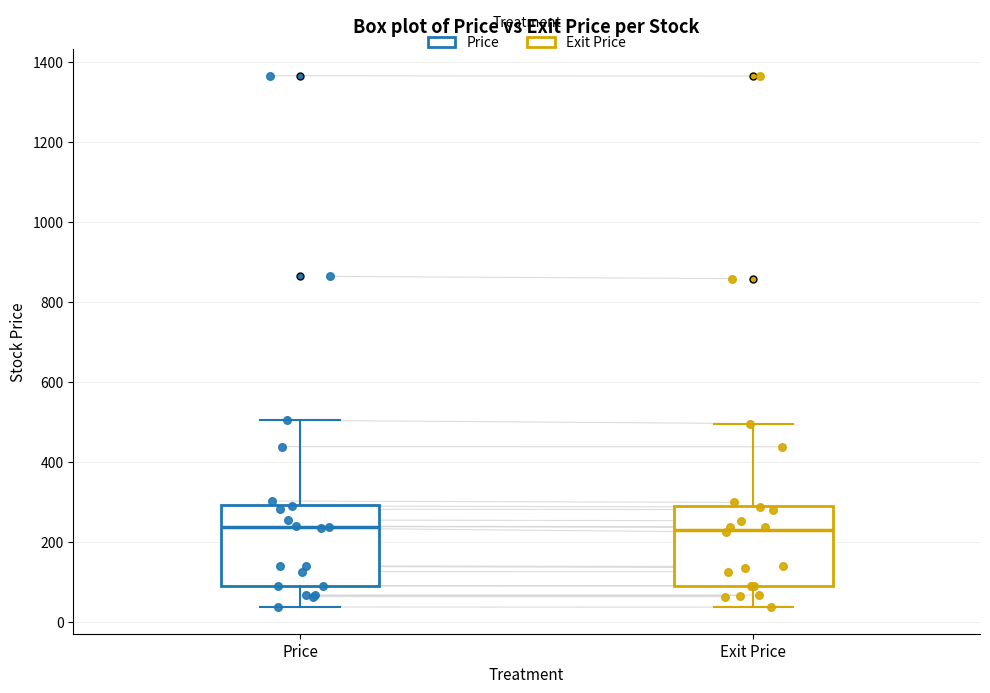

Reading left to right, read every box against the y-axis: the position of its median line, the range the box covers, and the ends of its whiskers. The values are not printed on the chart, so give them approximately, as read against the axis.

Price: median 240, box 100 to 300, whiskers 40 to 500
Exit Price: median 240, box 100 to 300, whiskers 40 to 500